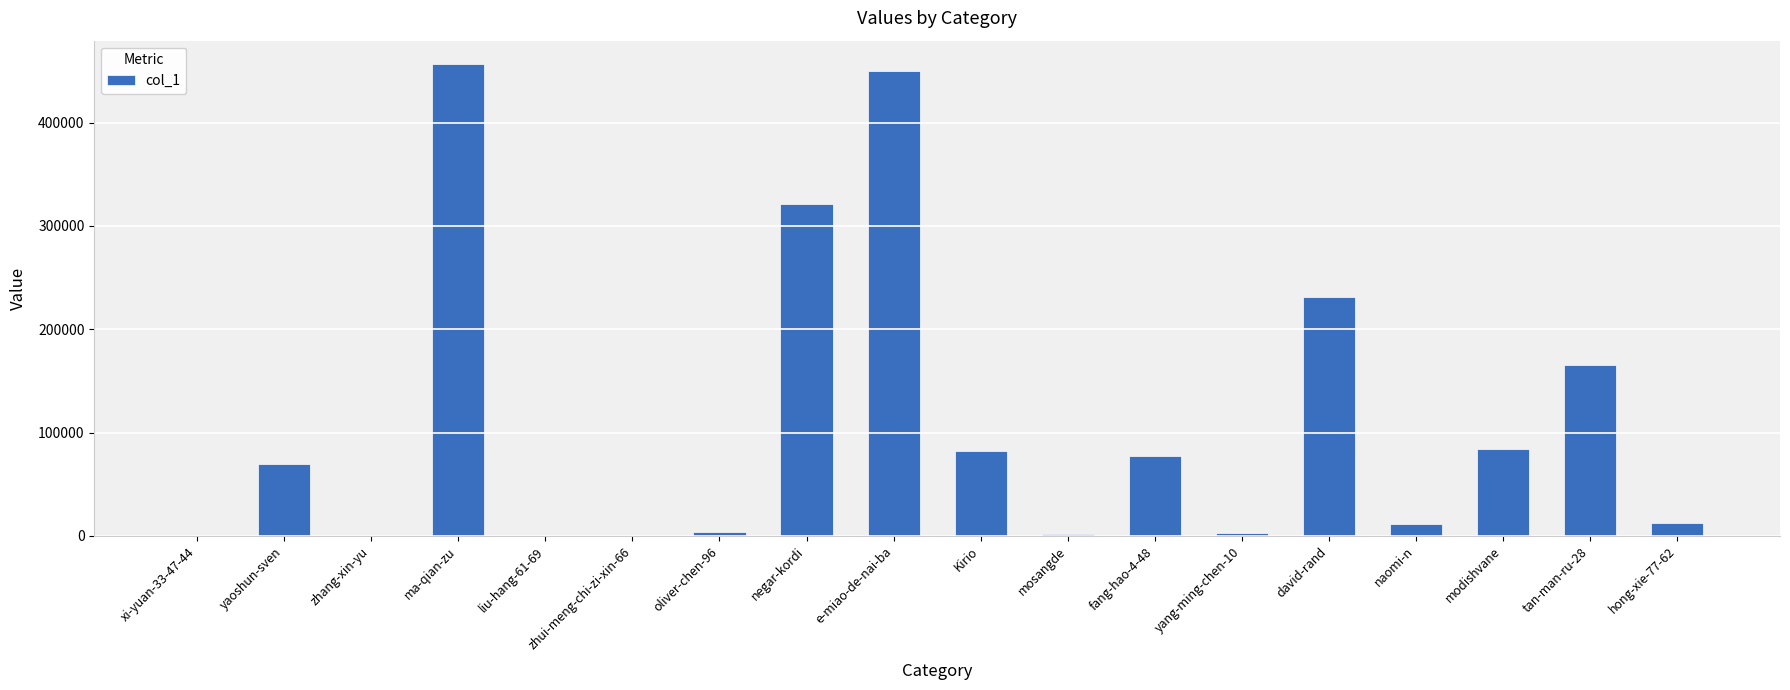

Approximately how many times larger is the value at tan-man-ru-28 compared to Kirio?

2.0